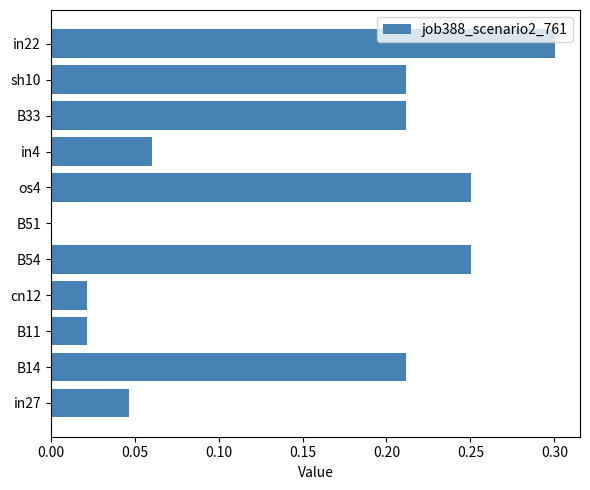

How many data points are above 0?

10